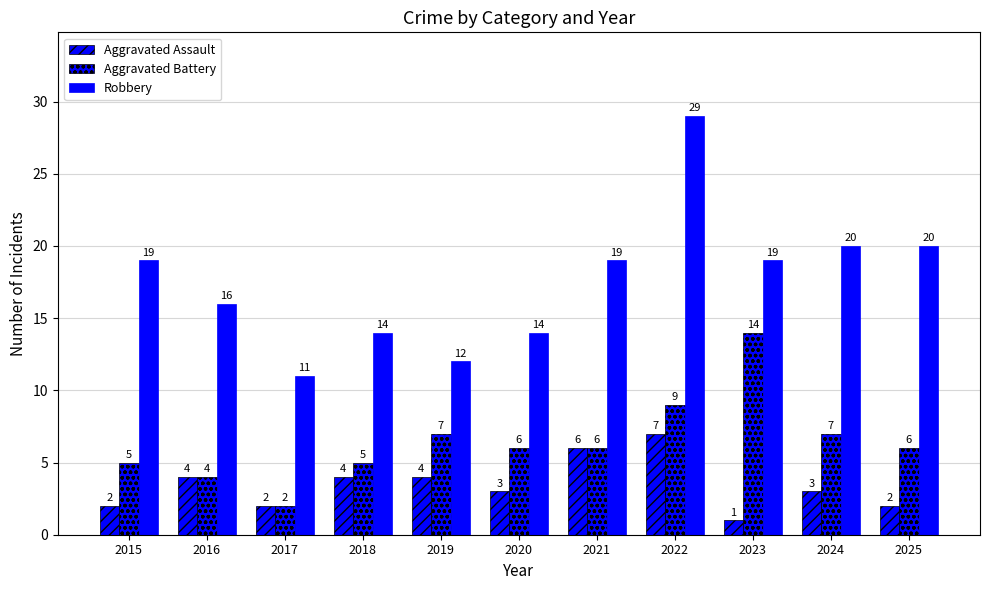

What is the sum of the Aggravated Assault values at 2025 and 2017?

4